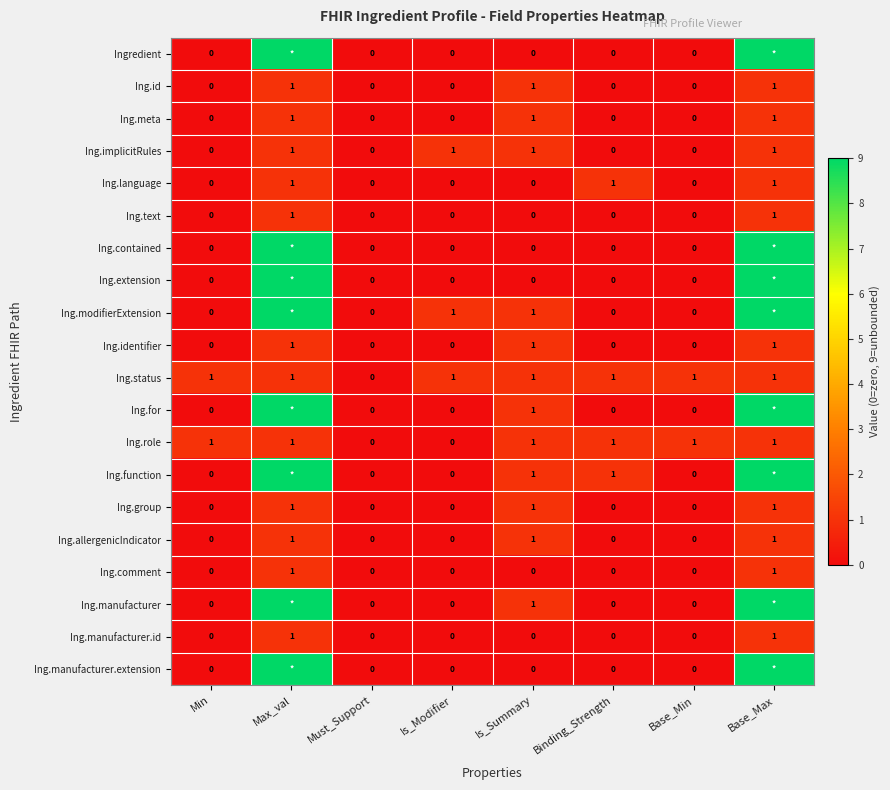

How many Ing.manufacturer.id values are between 0 and 1?

8